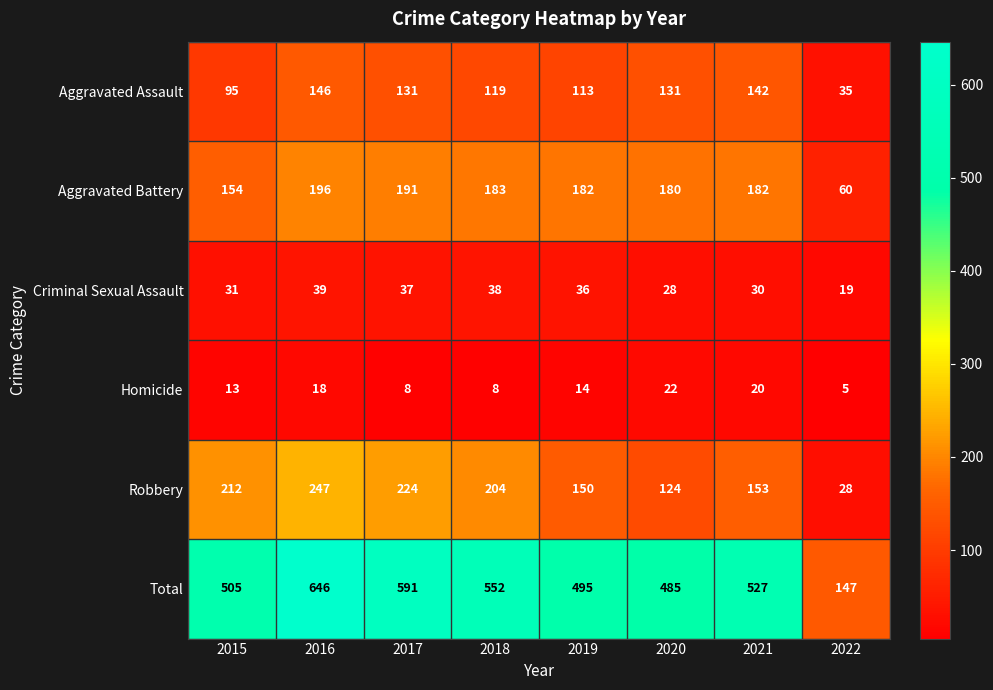

Rank the series by their maximum value, from lowest to highest.

Homicide, Criminal Sexual Assault, Aggravated Assault, Aggravated Battery, Robbery, Total